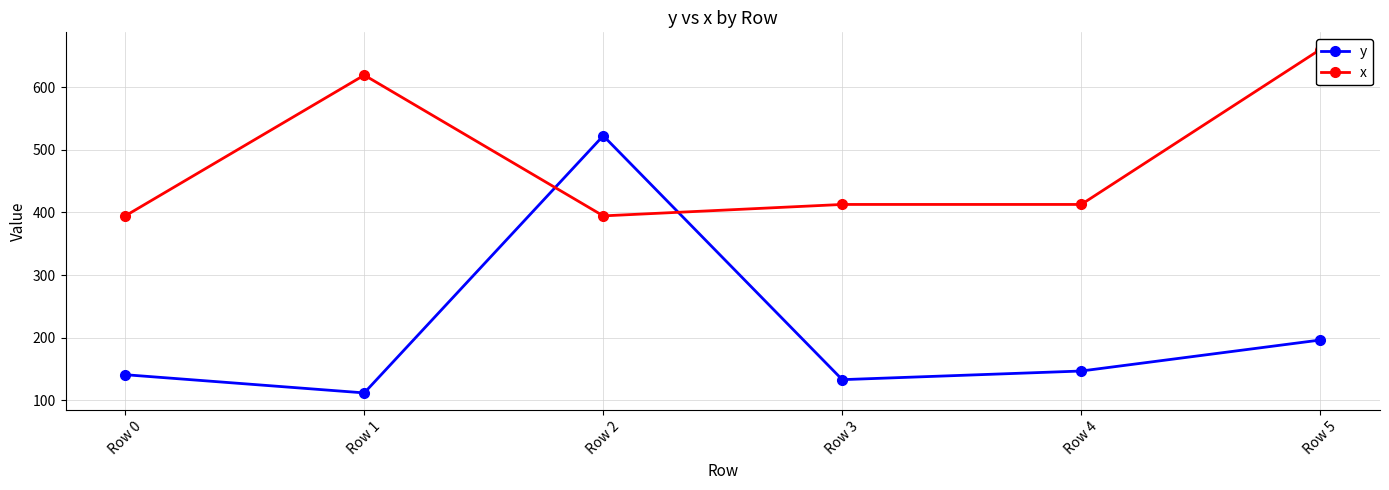

What is the value of the y point at the 3rd from the left?

522.4